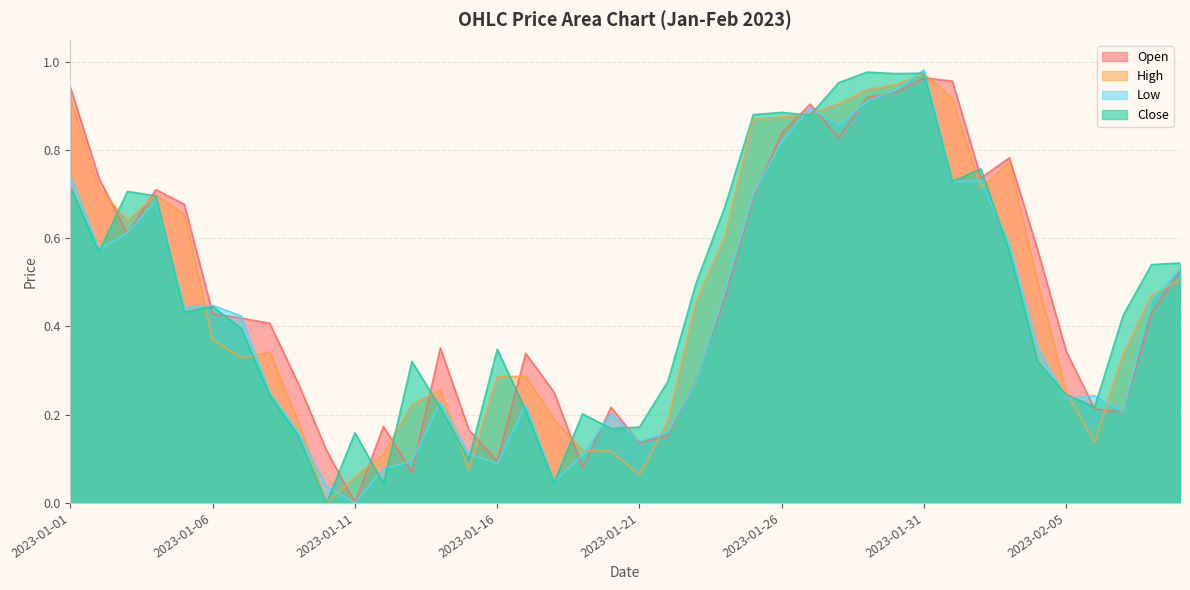

How many positive values does the Low series have?

39